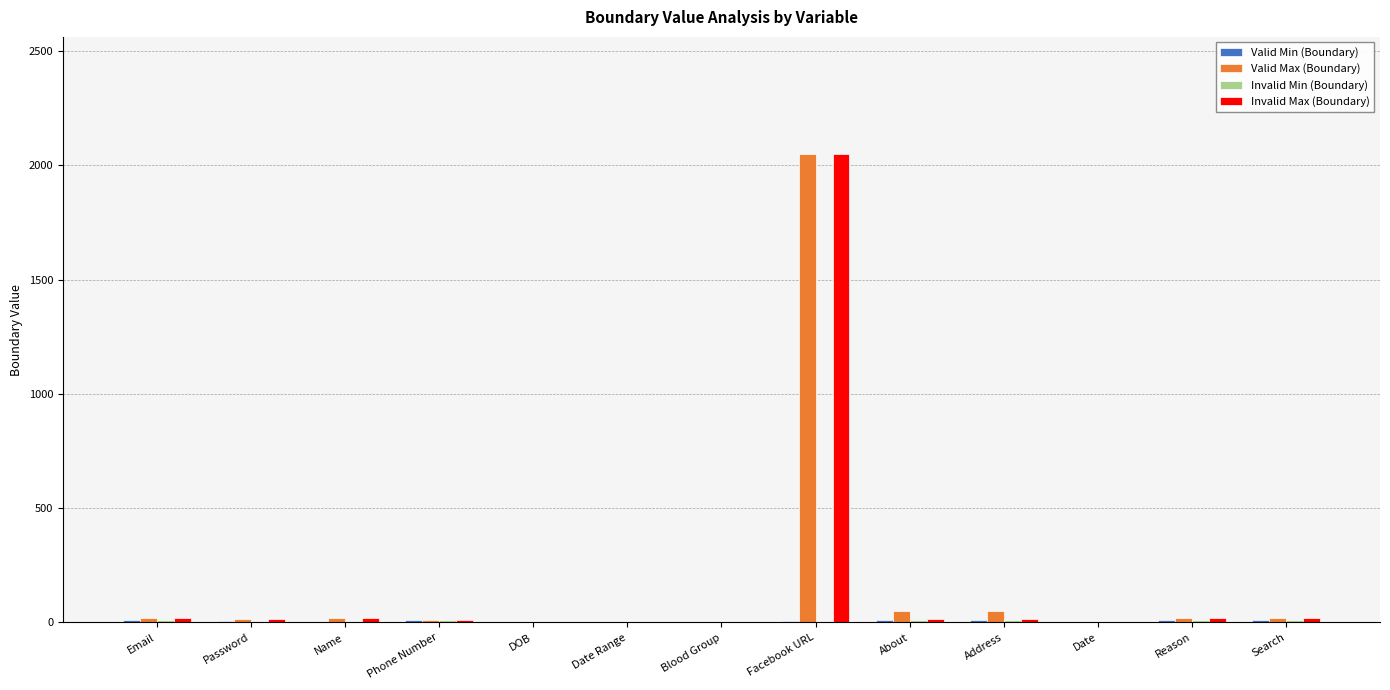

Count the number of categories in the chart.

13